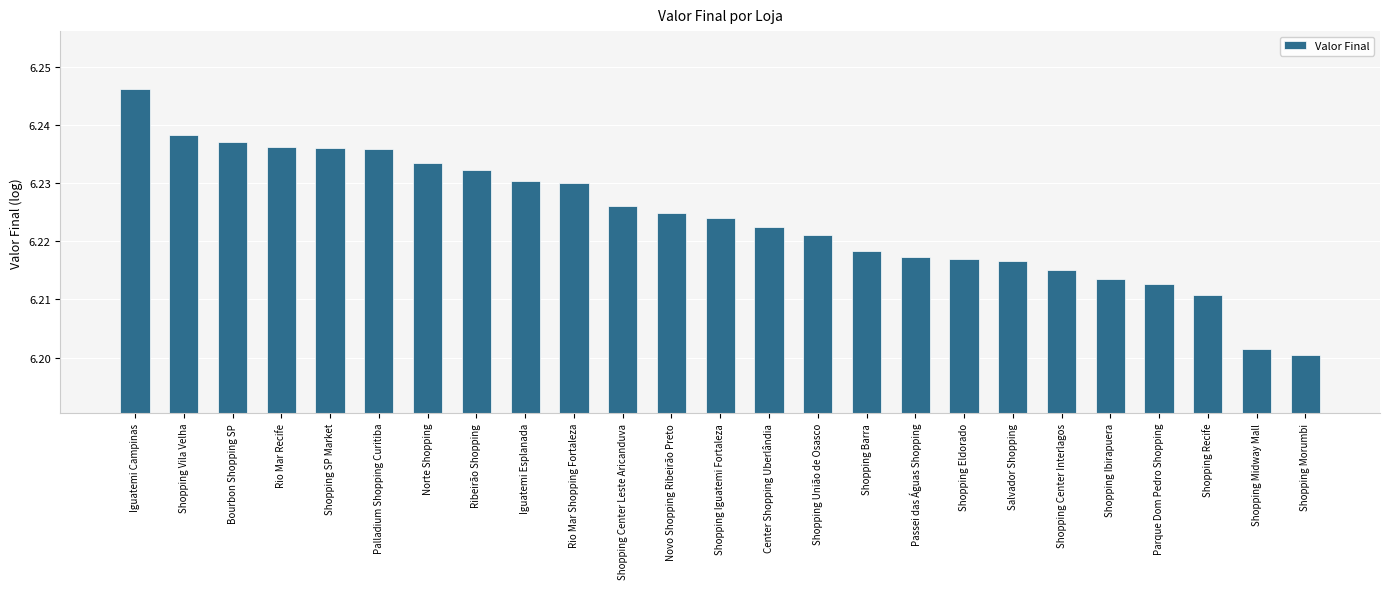

What is the ratio of the value at Shopping Morumbi to the value at Center Shopping Uberlândia?

1.0